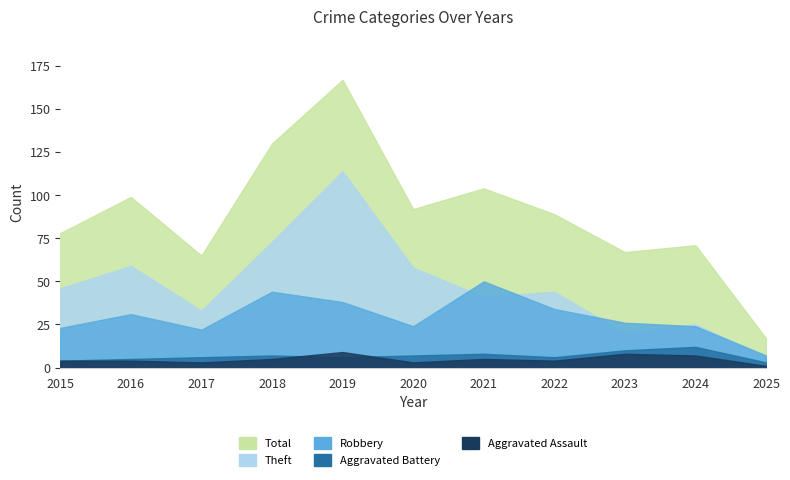

True or false: Robbery has more than 0 interior local peaks.

True